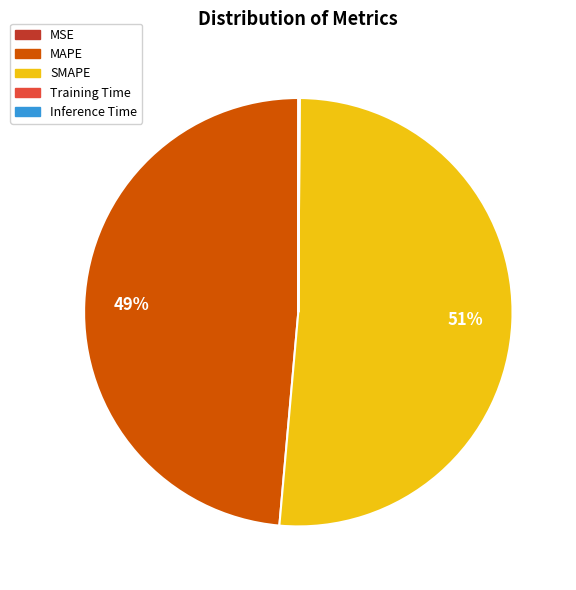

The MAPE slice represents 49% of the pie. True or false?

True